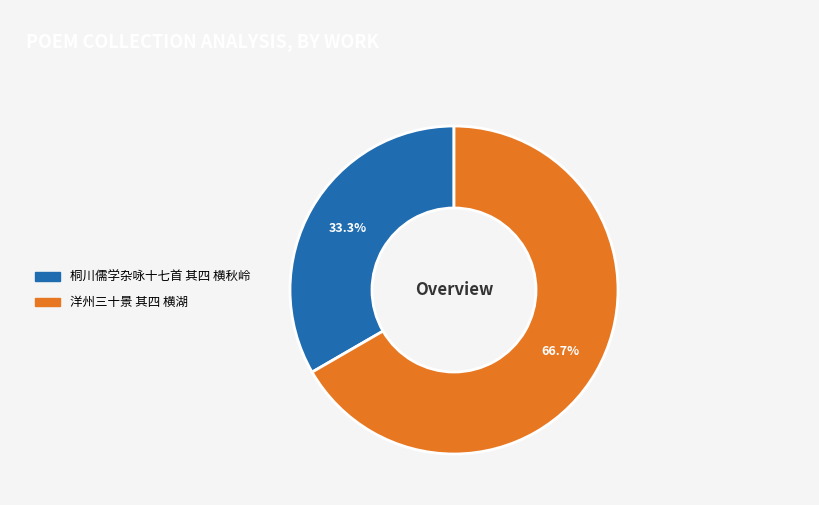

Rank the categories by value from lowest to highest.

桐川儒学杂咏十七首 其四 横秋岭, 洋州三十景 其四 横湖